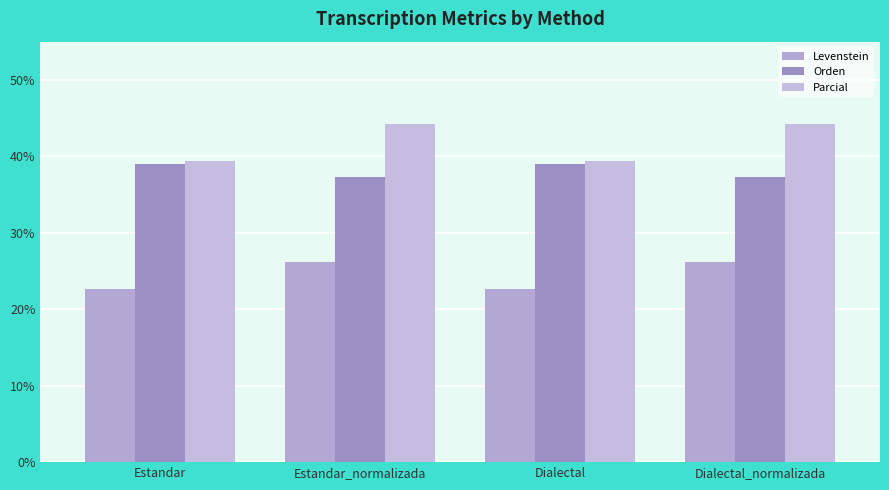

What is the difference between the highest and lowest values at Estandar_normalizada?

18.2